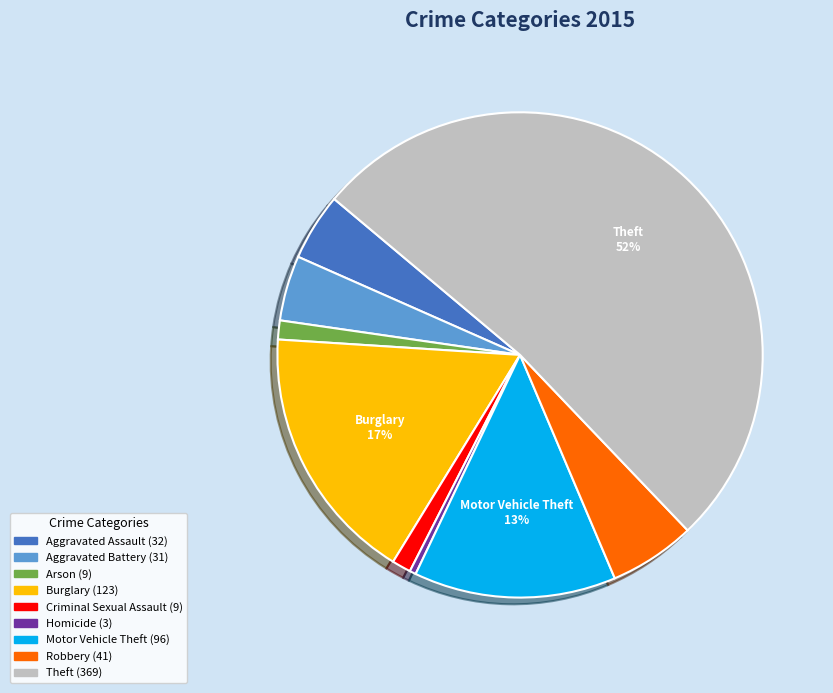

Is there a majority slice in this chart?

Yes